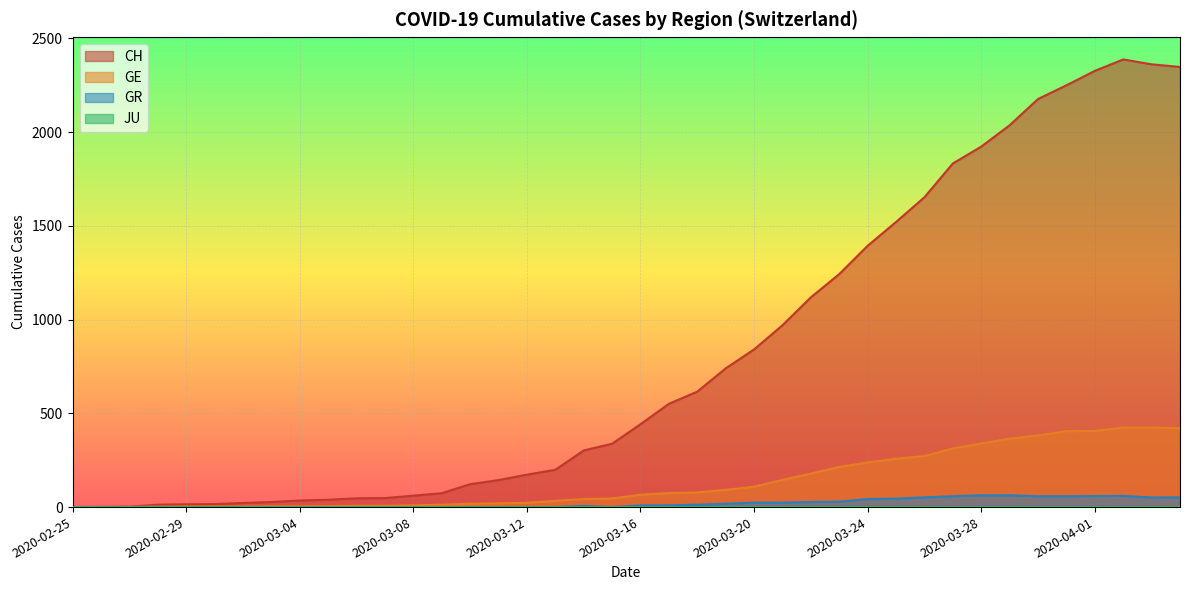

Read the GE value at 2020-04-03, to the nearest 50.

400